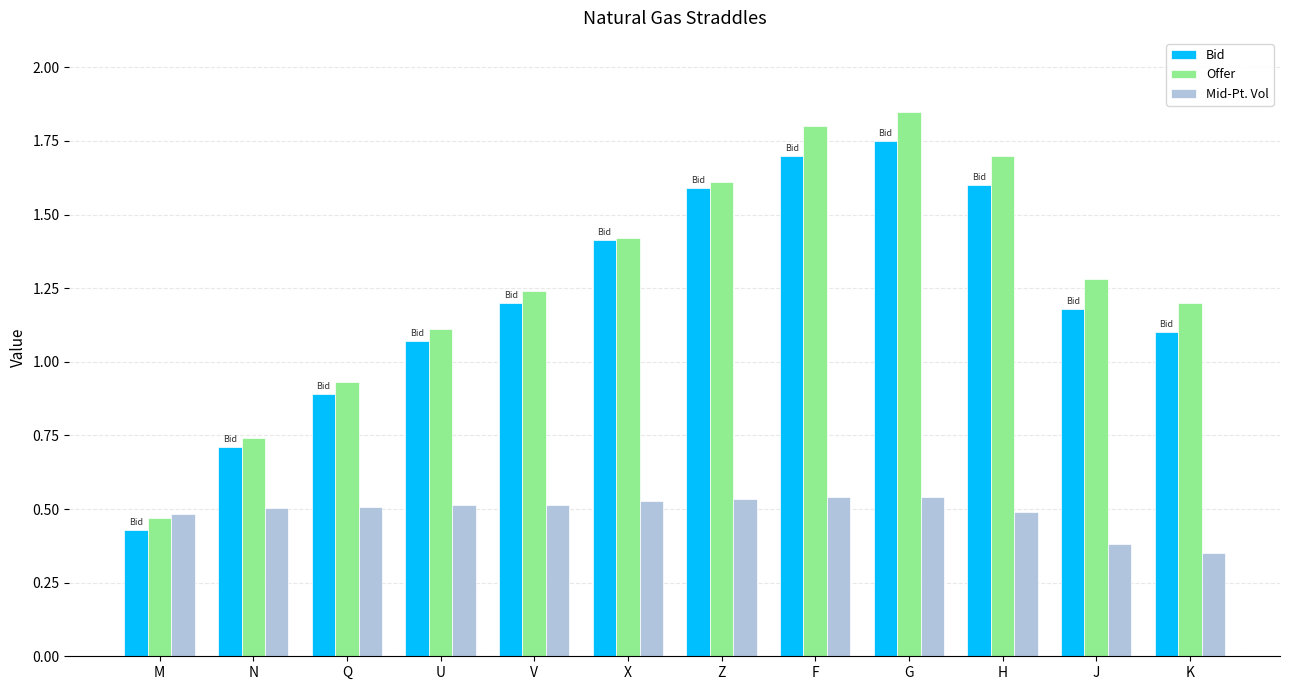

Are the bars horizontal?

No